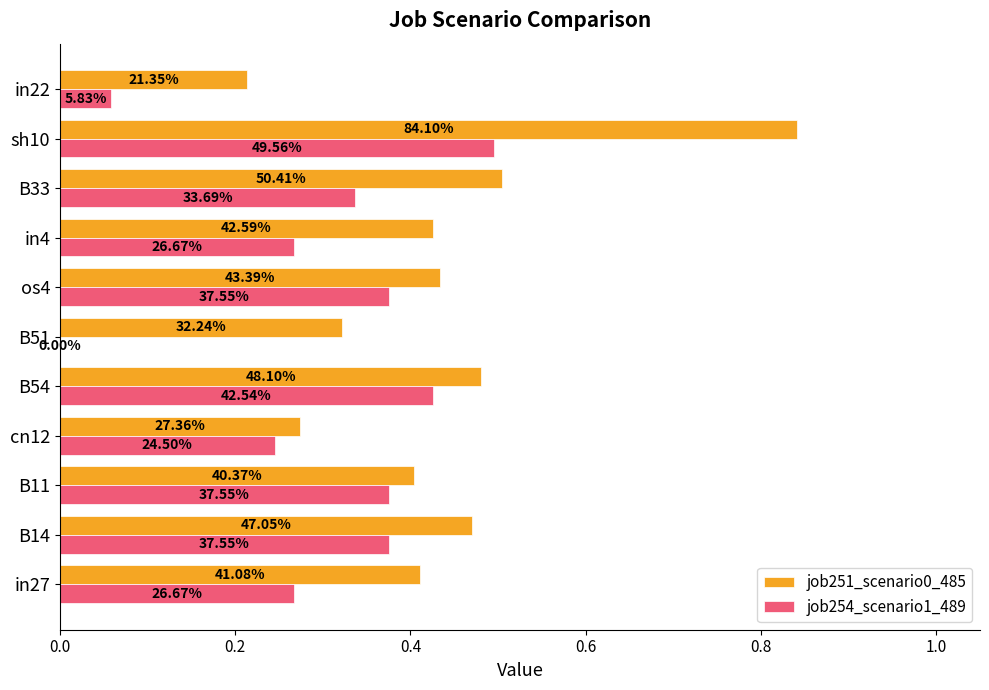

Which series has the widest spread of values?

job251_scenario0_485